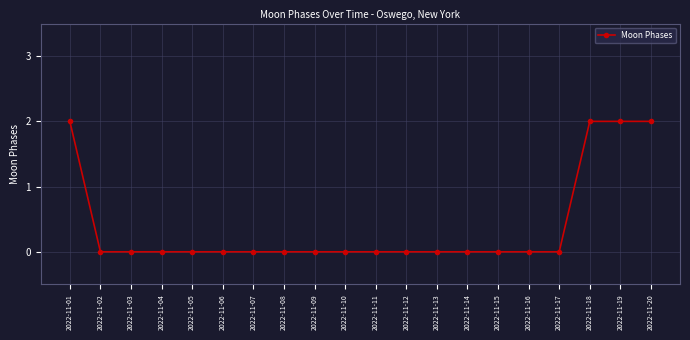

What is the value of the 20th point from the left?

2